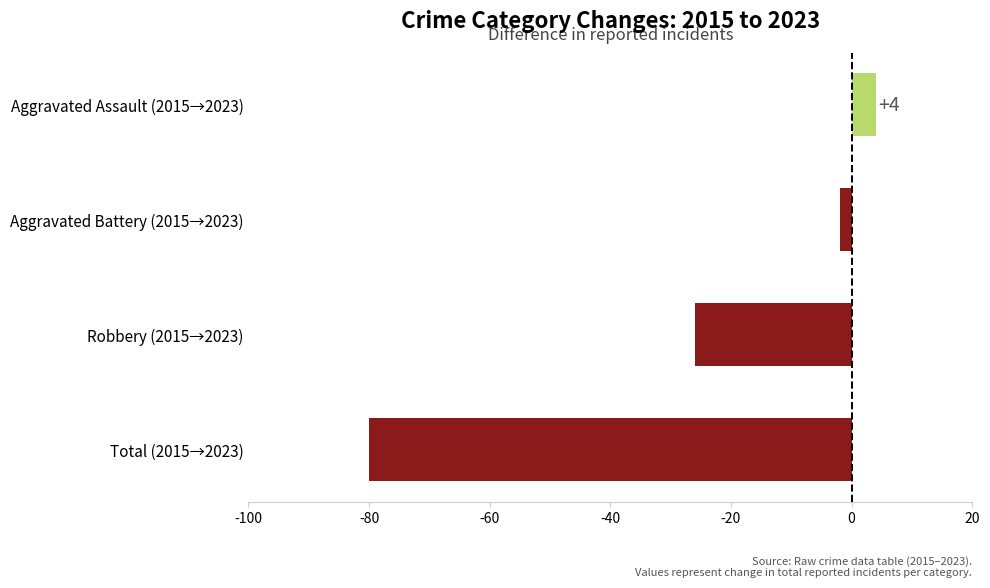

Is it true that the value at Robbery (2015→2023) is -26?

True